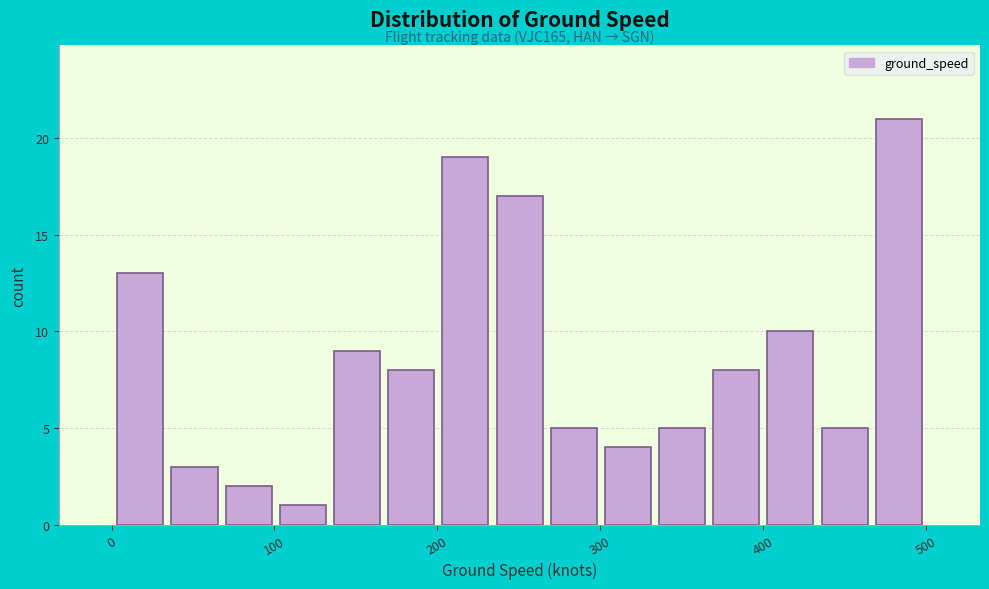

Around what value on the x-axis is the tallest bar? Give the approximate position of its centre, as read against the axis.

480